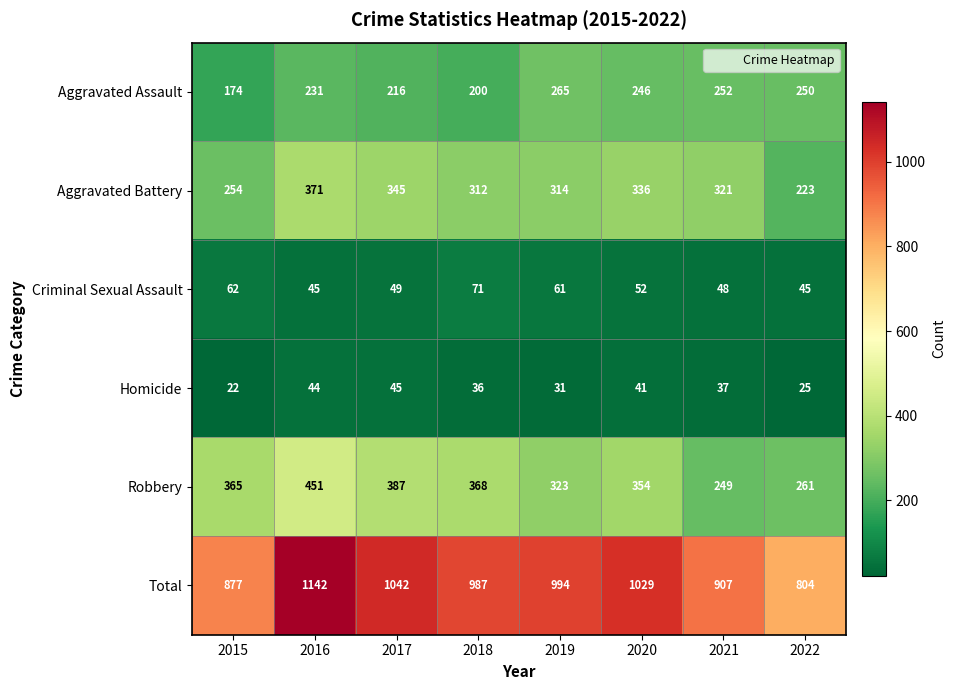

What is the difference between the highest and lowest values at 2018?

951